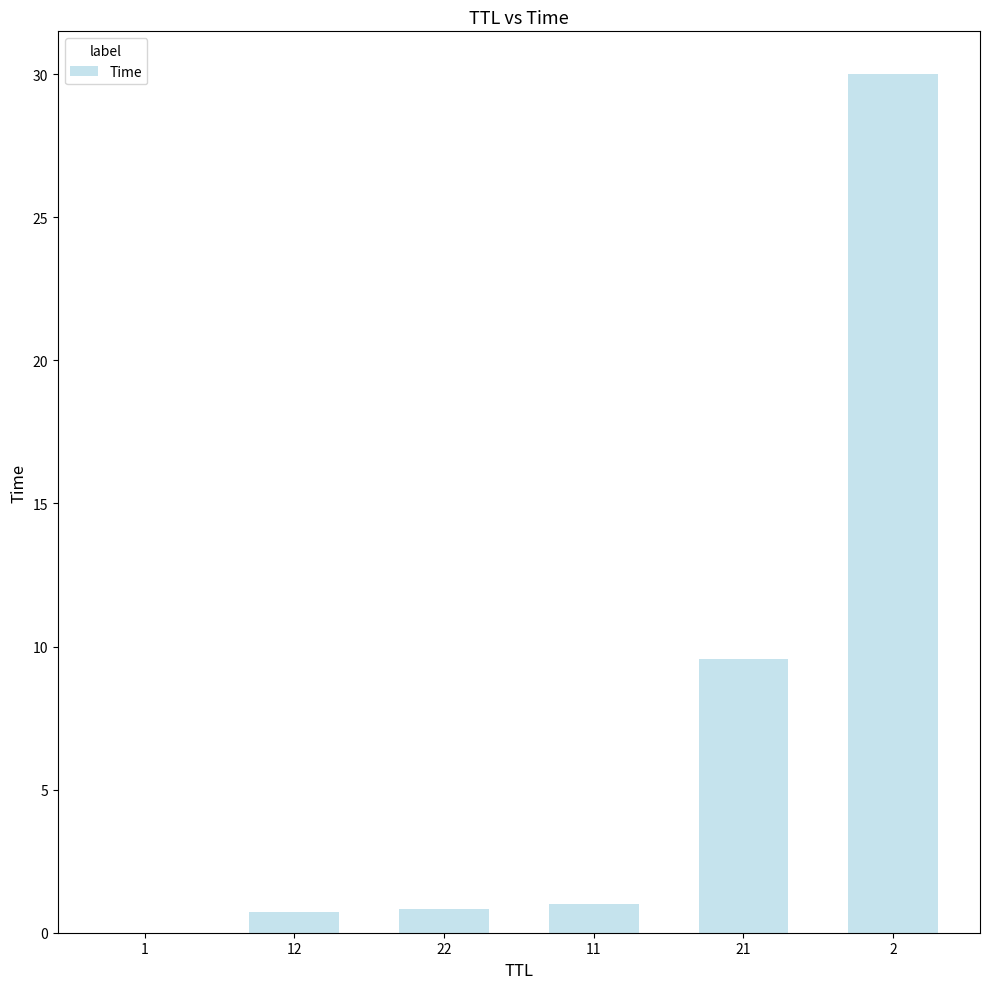

The value at 2 is 30.0. True or false?

True